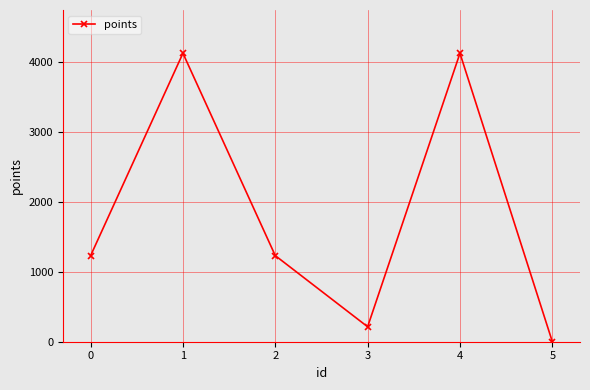

How many data points are less than 1231?

3